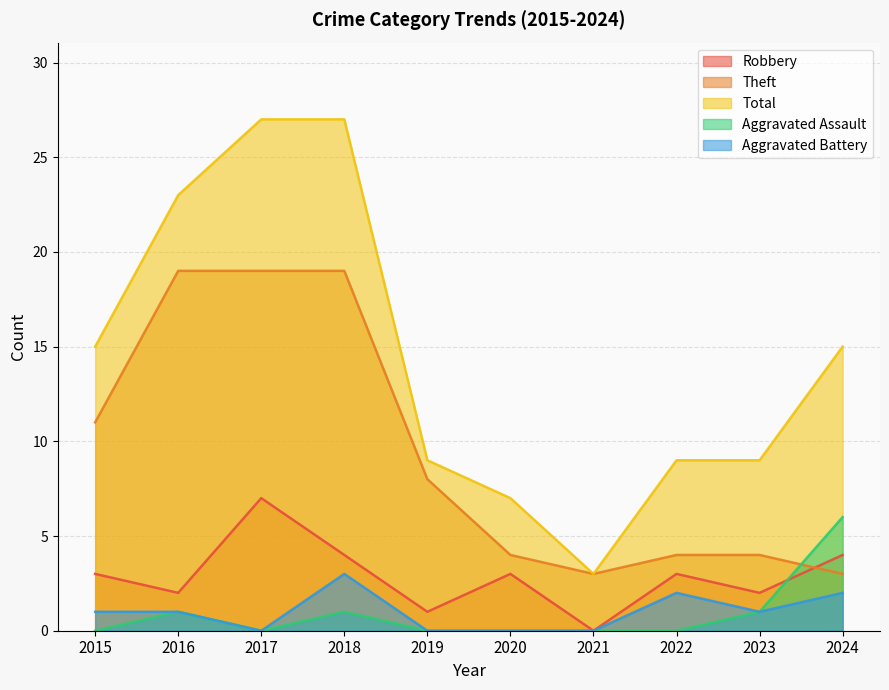

Reading left to right, transcribe all the data shown in this chart.

Robbery: 3	2	7	4	1	3	0	3	2	4
Theft: 11	19	19	19	8	4	3	4	4	3
Total: 15	23	27	27	9	7	3	9	9	15
Aggravated Assault: 0	1	0	1	0	0	0	0	1	6
Aggravated Battery: 1	1	0	3	0	0	0	2	1	2